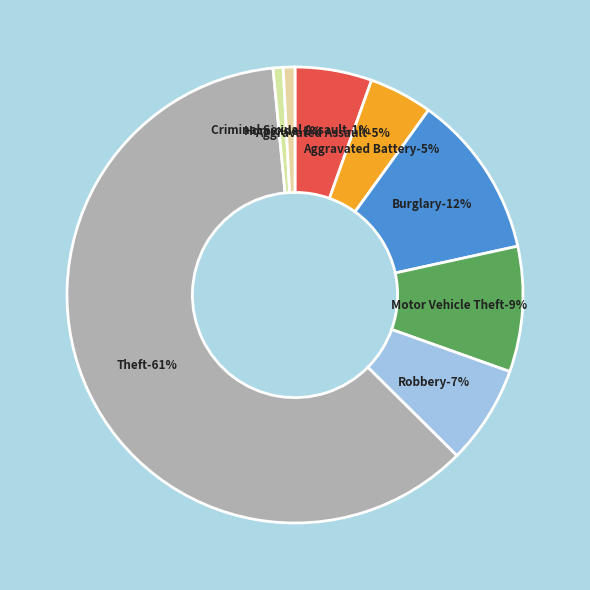

Which slice is the smallest?

Homicide